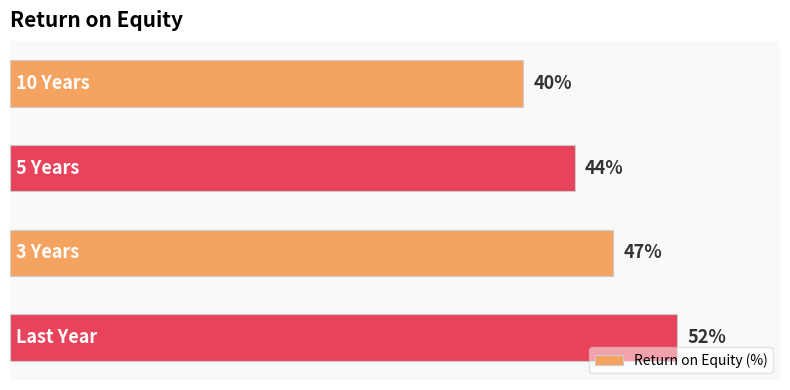

What is the label of the 4th bar from the bottom?

10 Years